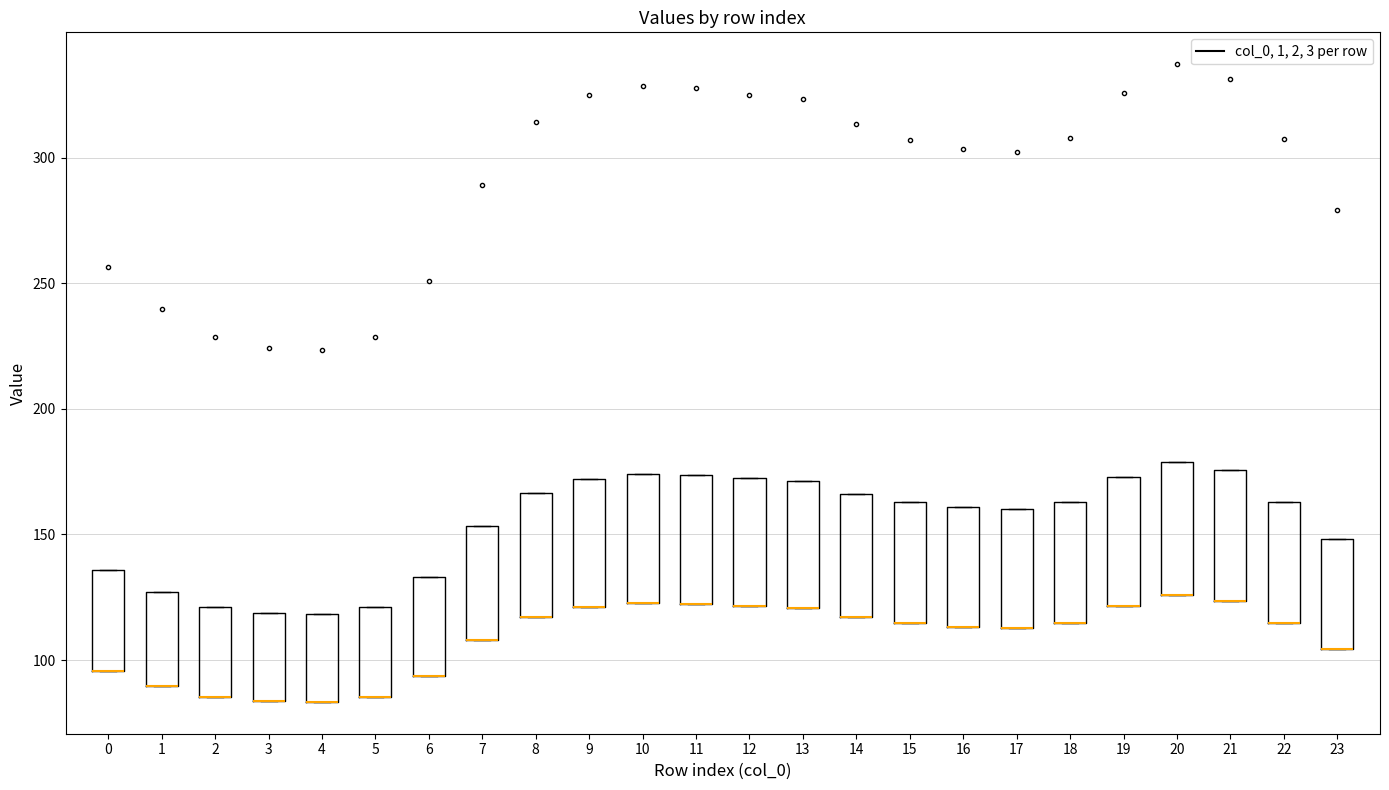

Where is the lower edge of the box at x = 8 on the y-axis? The values are not printed on the chart, so give them approximately, as read against the axis.

115